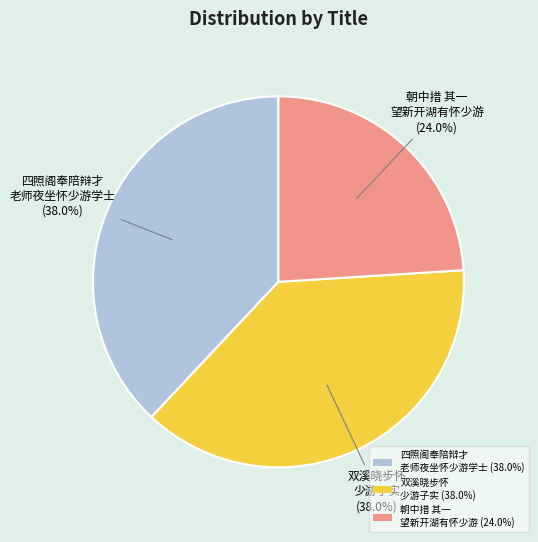

Does 朝中措 其一 望新开湖有怀少游 (24.0%) represent more than half of the total?

No